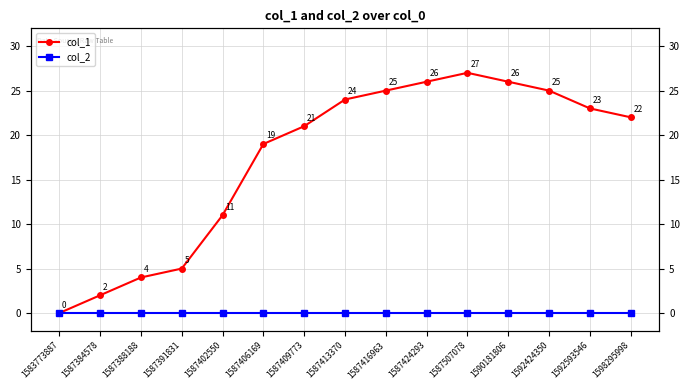

Which label corresponds to the smallest value in the chart?

1583773887